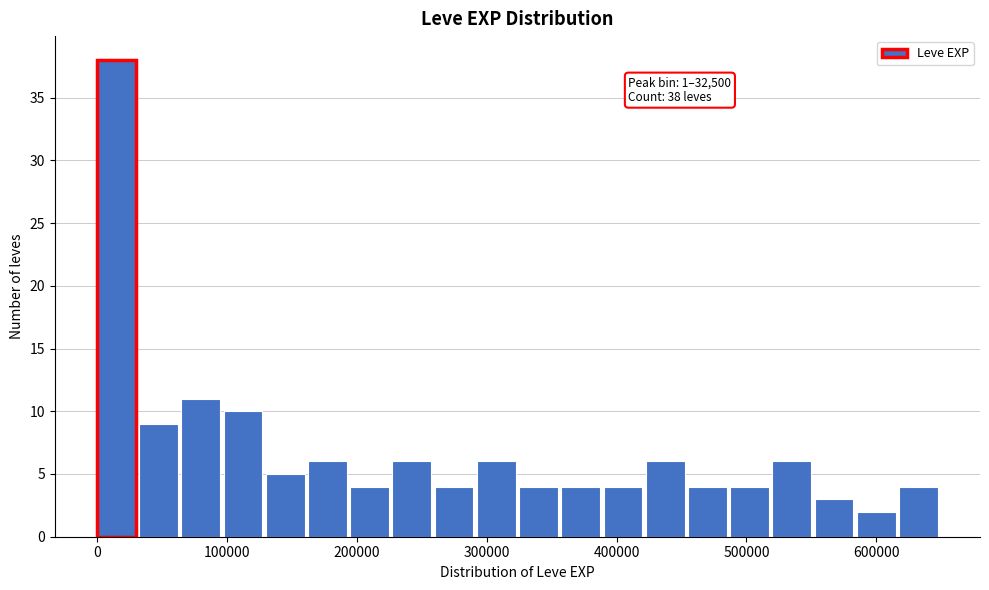

Around what value on the x-axis is the tallest bar? Give the approximate position of its centre, as read against the axis.

10000